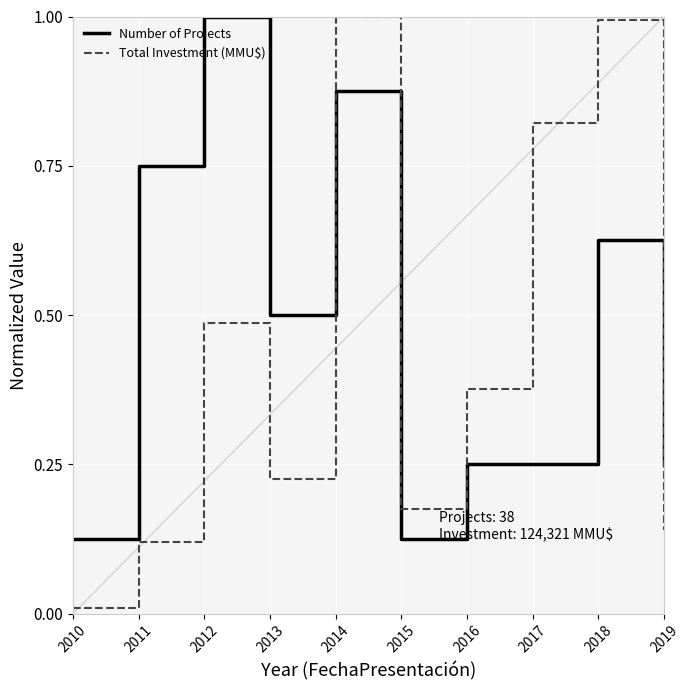

How many categories are shown in the chart?

10